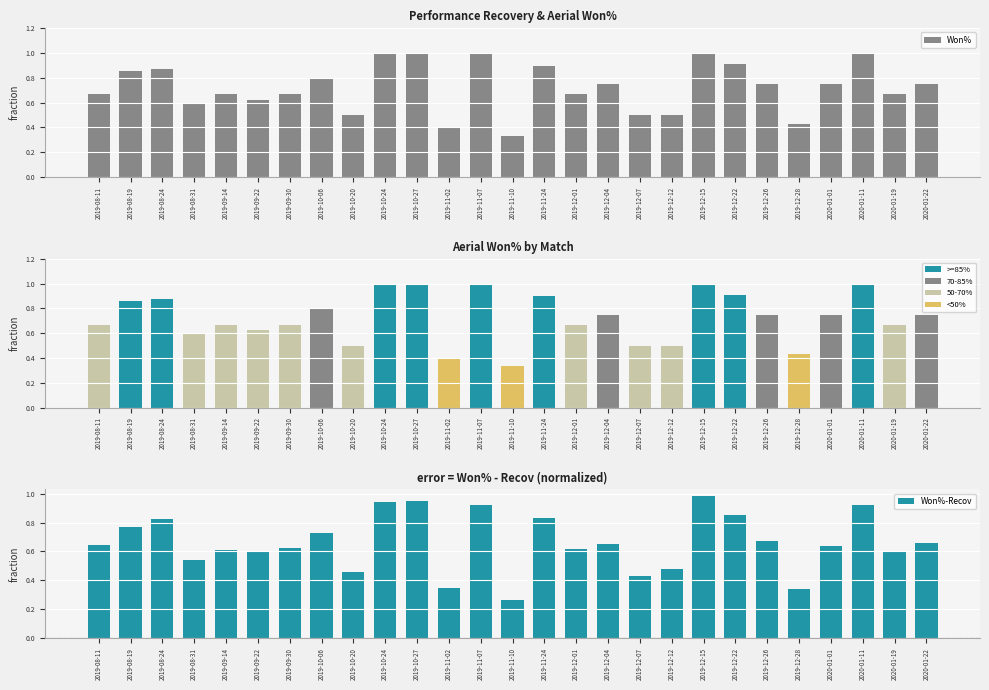

Reading left to right, what are all the values shown in this chart?

0.7	0.9	0.9	0.6	0.7	0.6	0.7	0.8	0.5	1.0	1.0	0.4	1.0	0.3	0.9	0.7	0.8	0.5	0.5	1.0	0.9	0.8	0.4	0.8	1.0	0.7	0.8